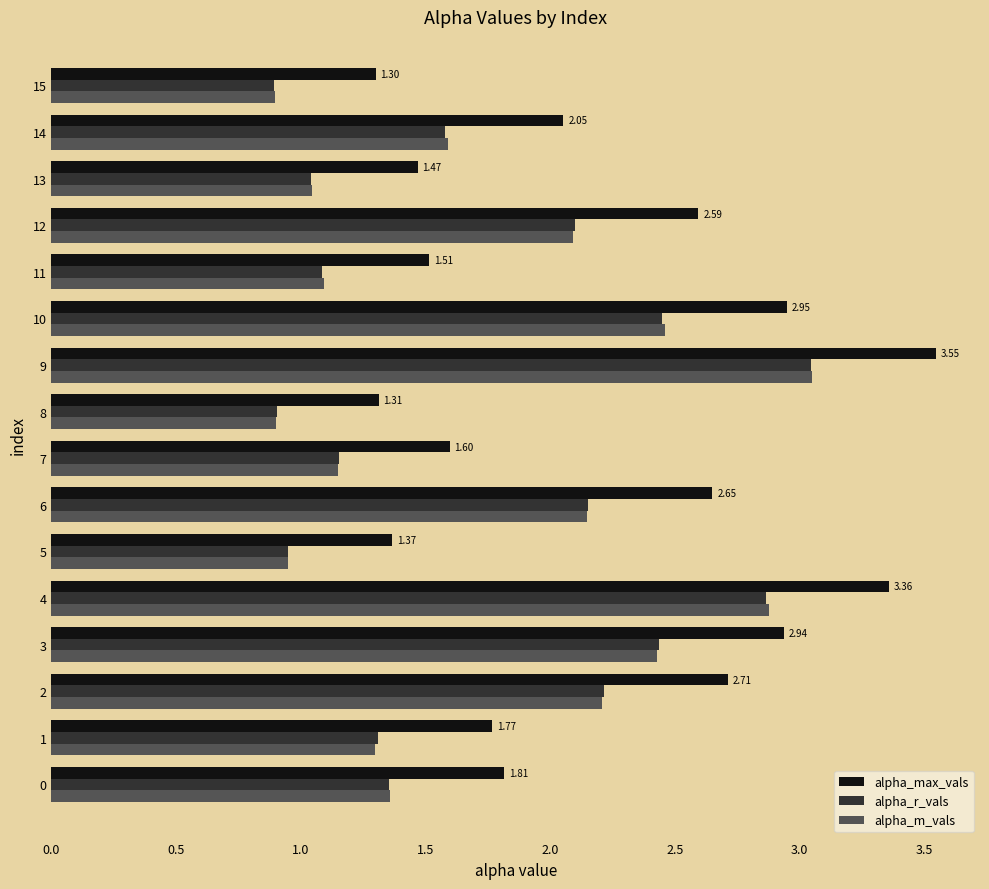

What is the difference between the alpha_m_vals values at 13 and 4?

1.8